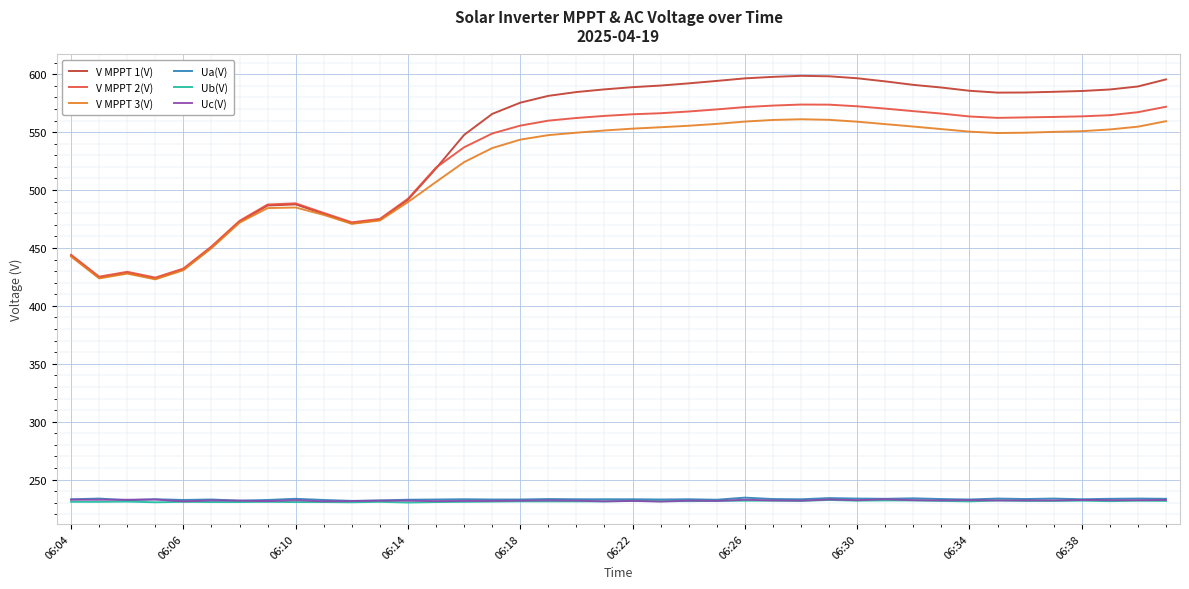

What is the maximum value shown in the chart?

598.6